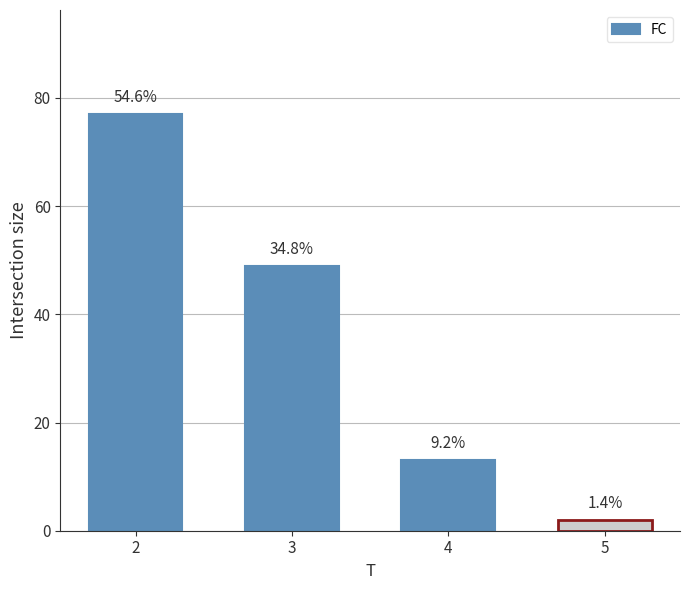

Are the bars horizontal?

No